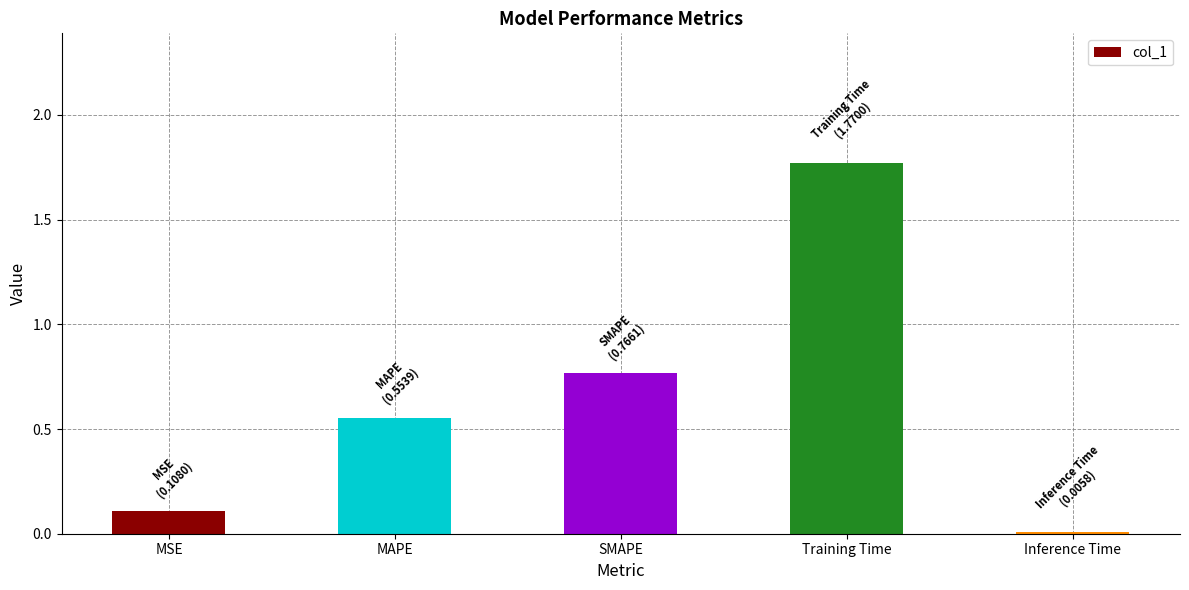

How many data points does each series have?

5